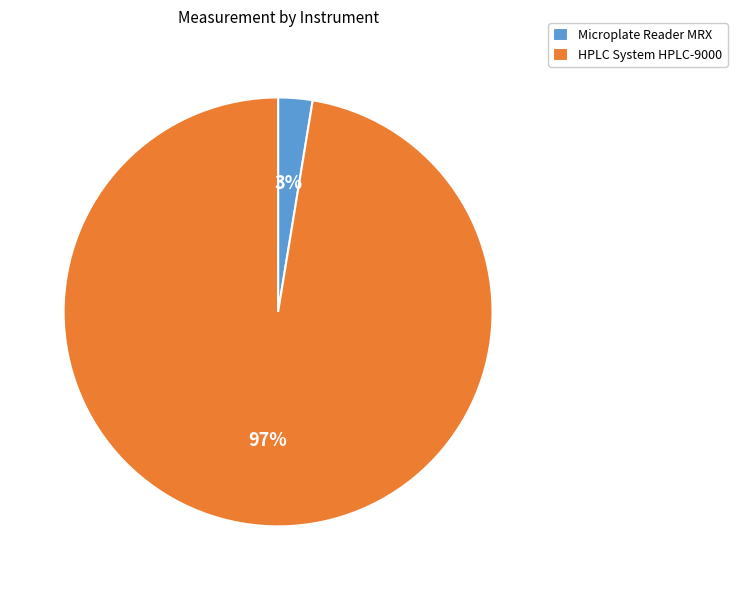

How many segments does this pie chart have?

2